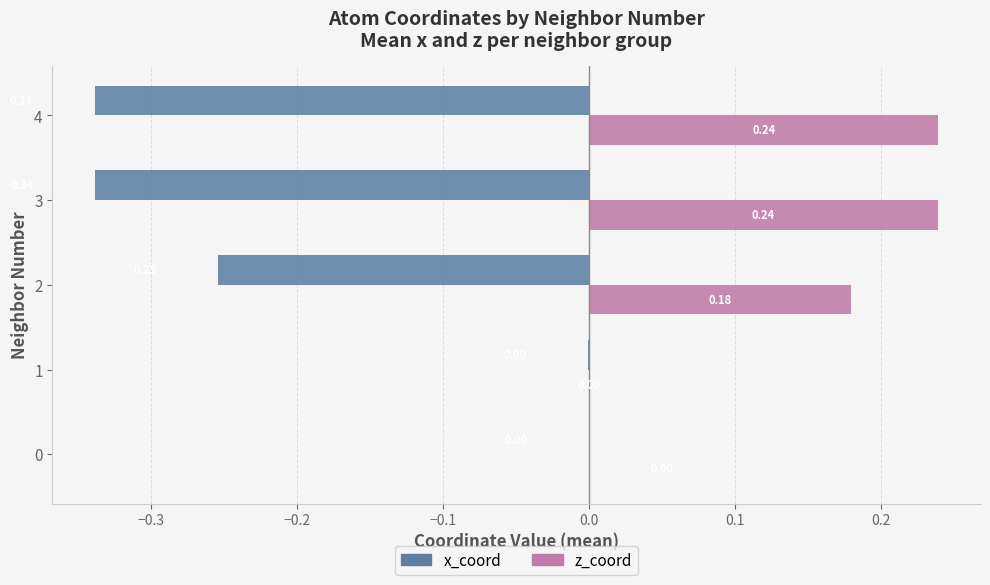

Which series changed the most between 1 and 4?

x_coord